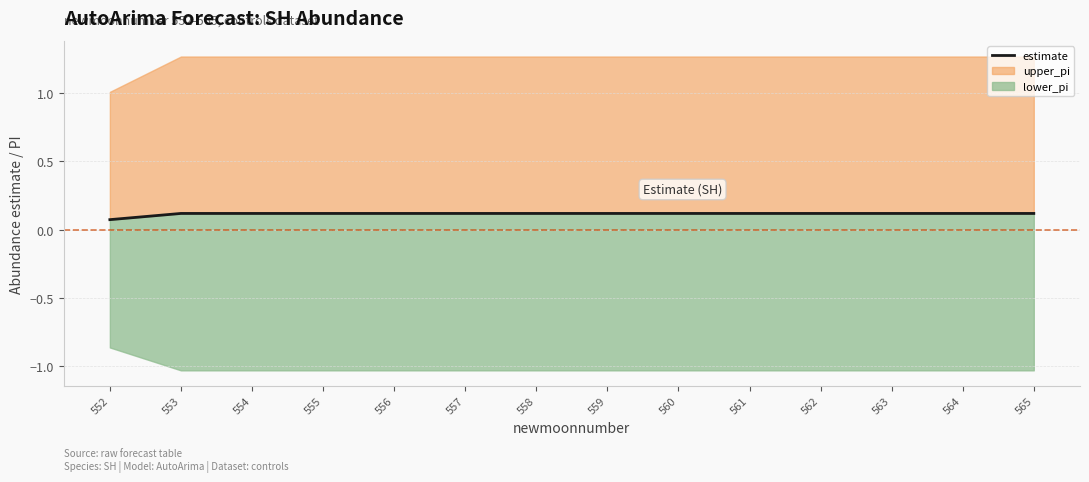

Count the number of categories in the chart.

14